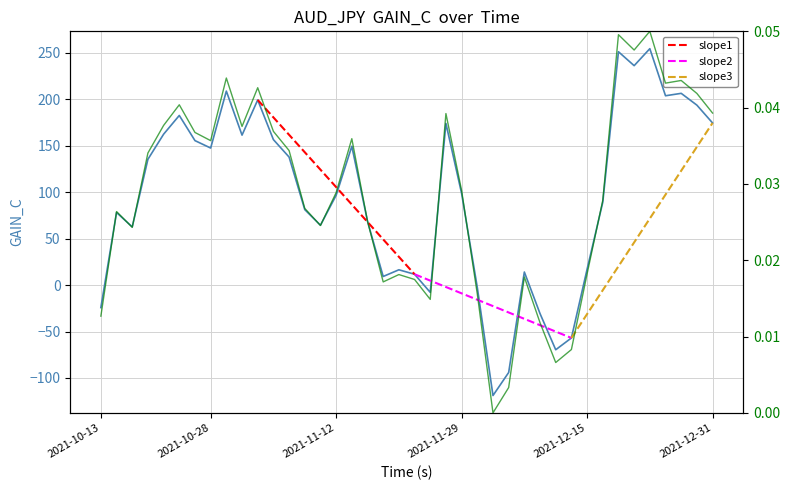

True or false: the data has more than 1 interior local peaks.

True